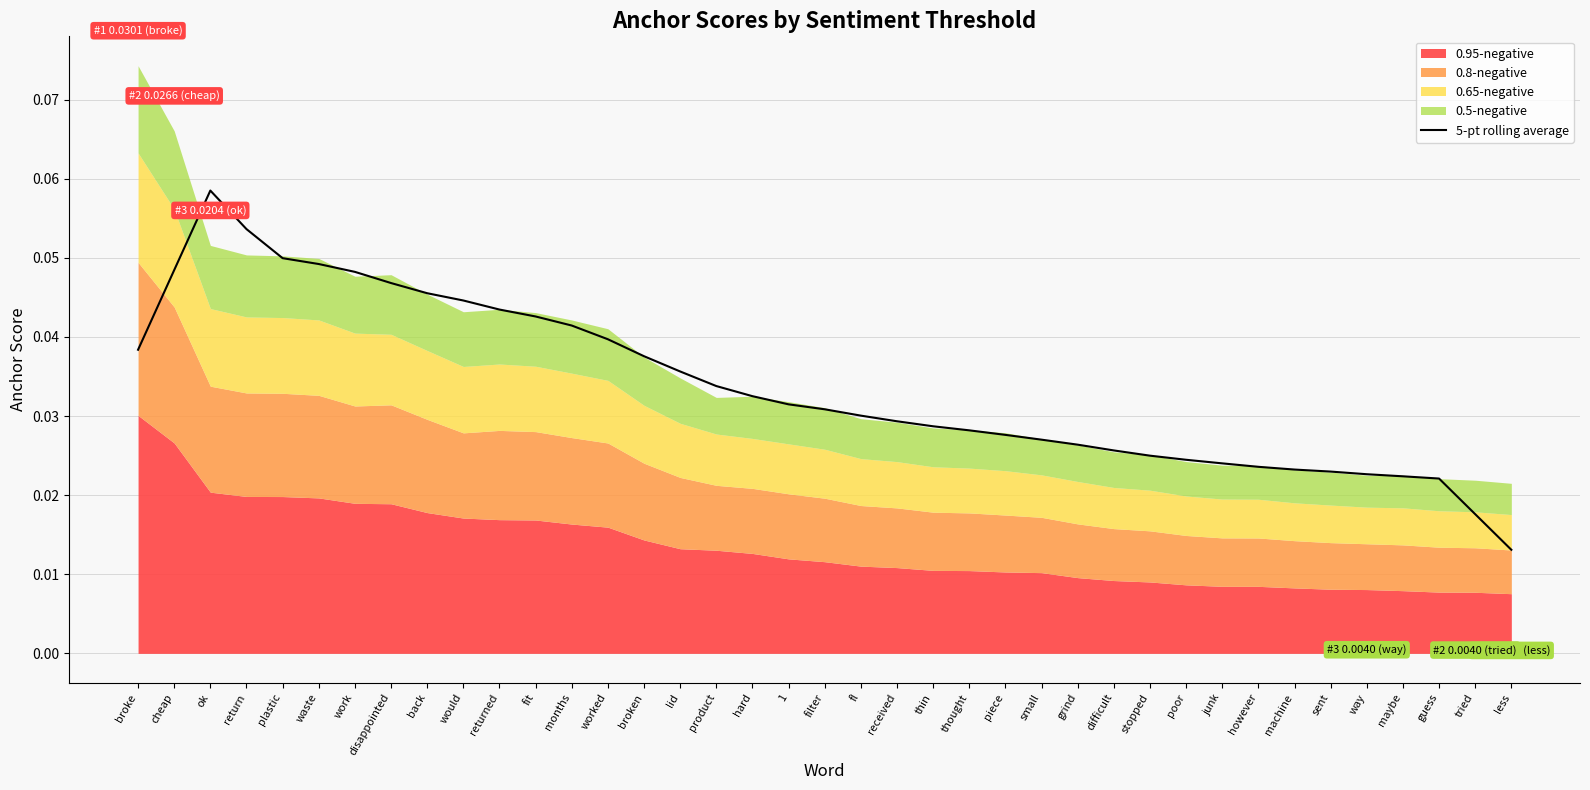

Is it true that the value at waste is 0.0?

False